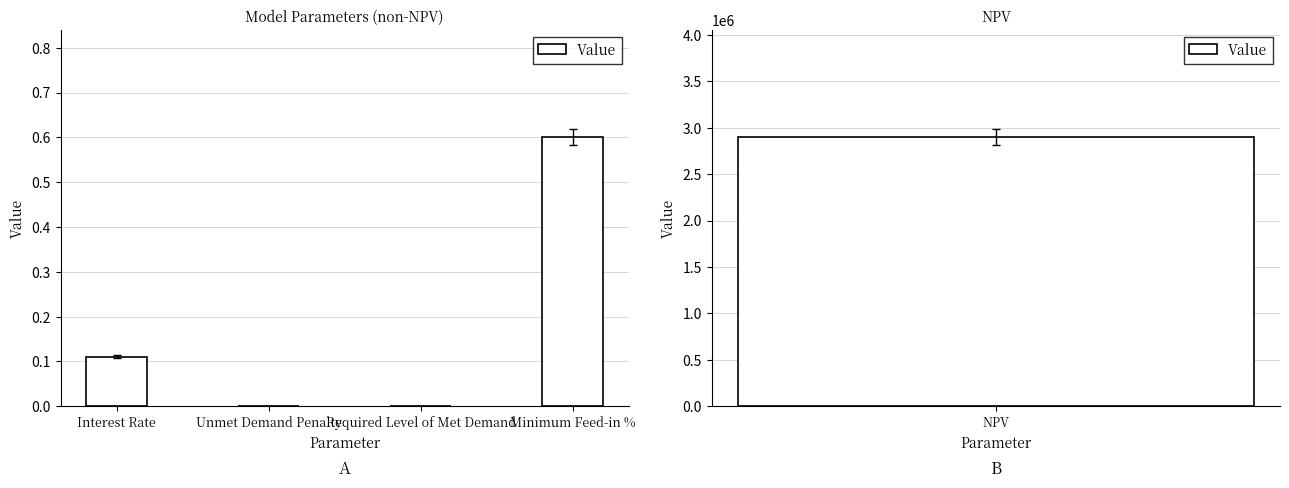

At which category does the chart reach its minimum across all series?

Unmet Demand Penalty